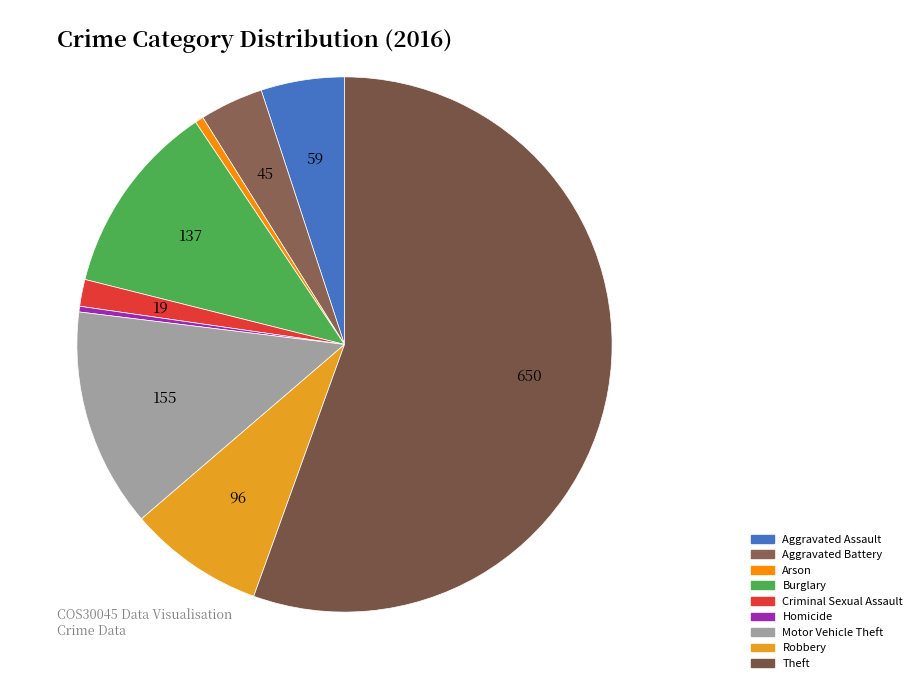

Which category has the biggest portion of the pie?

Theft